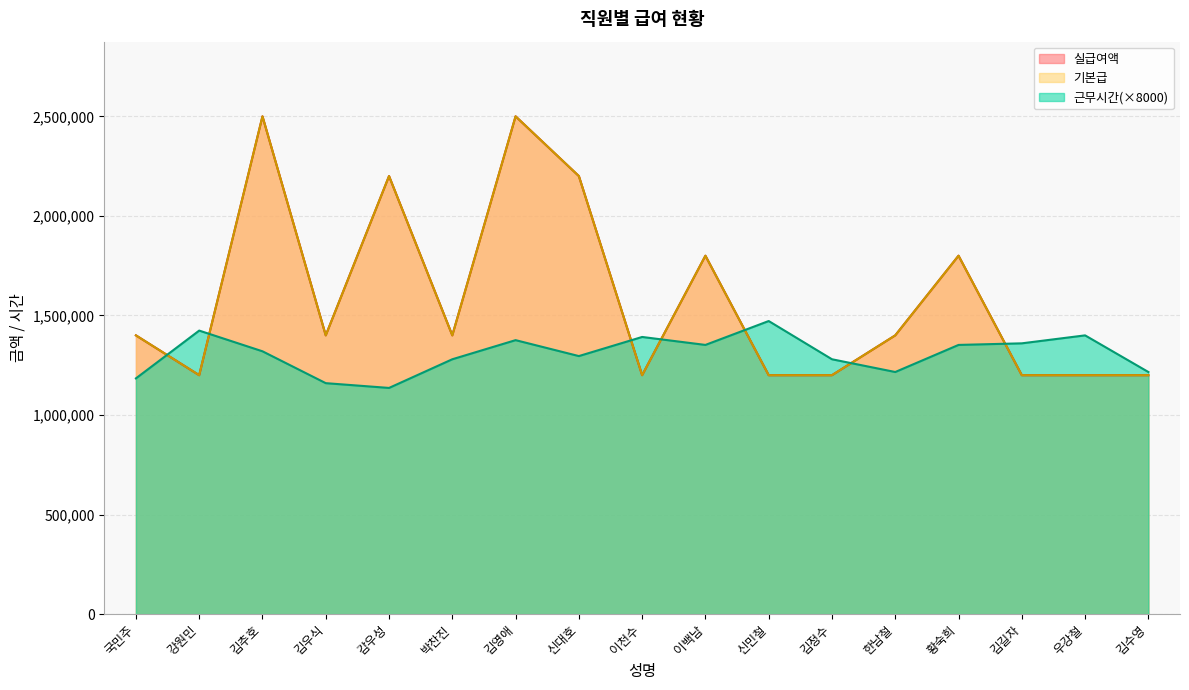

At which label does 실급여액 first exceed 1400000?

김추호